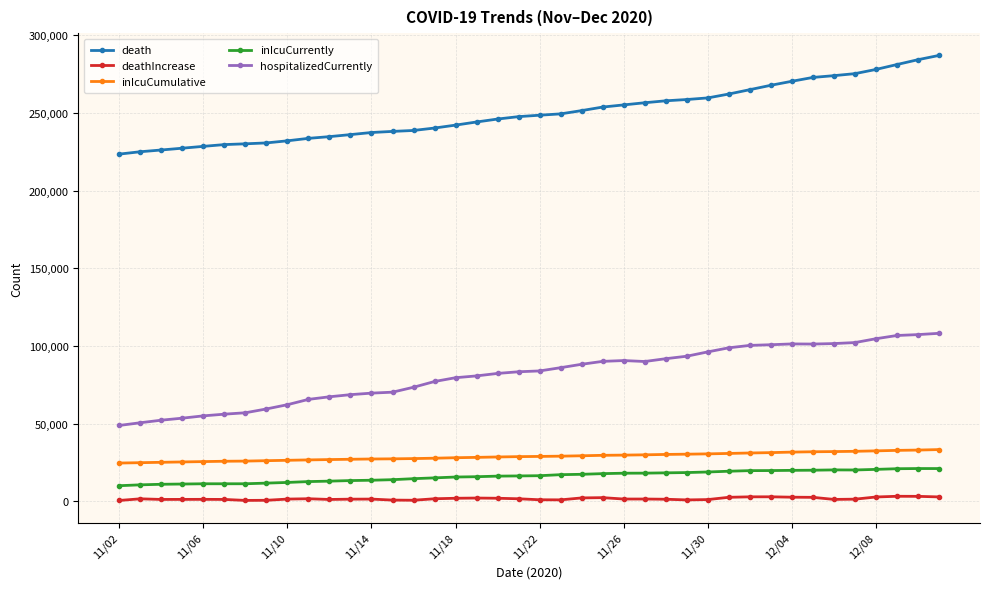

True or false: inIcuCurrently and deathIncrease intersect in this chart.

False